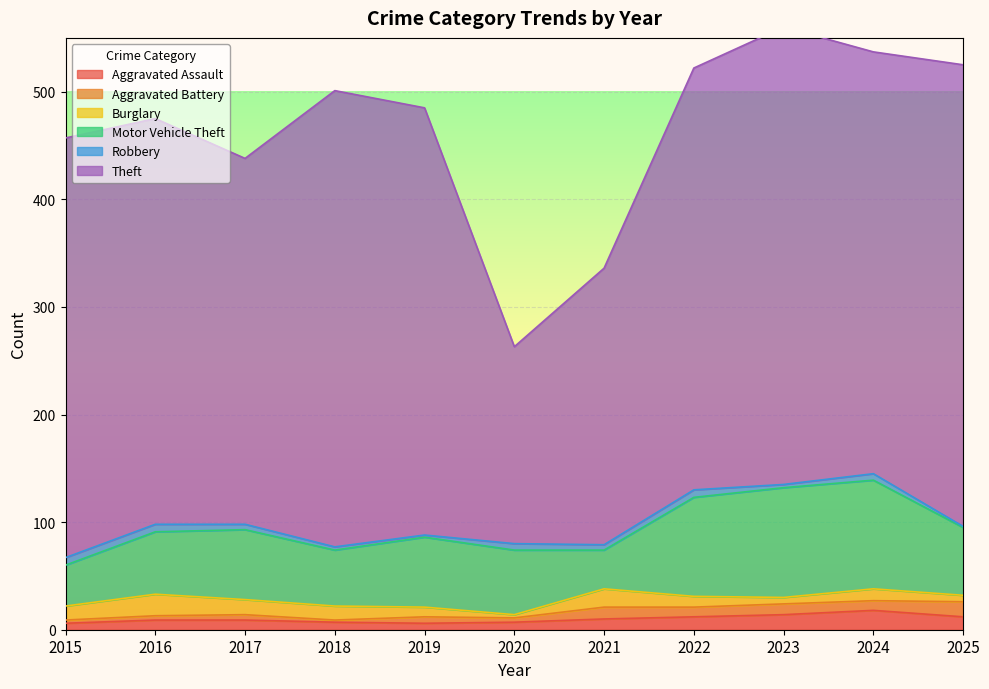

Where do Aggravated Battery and Aggravated Assault first cross each other?

2020 and 2021